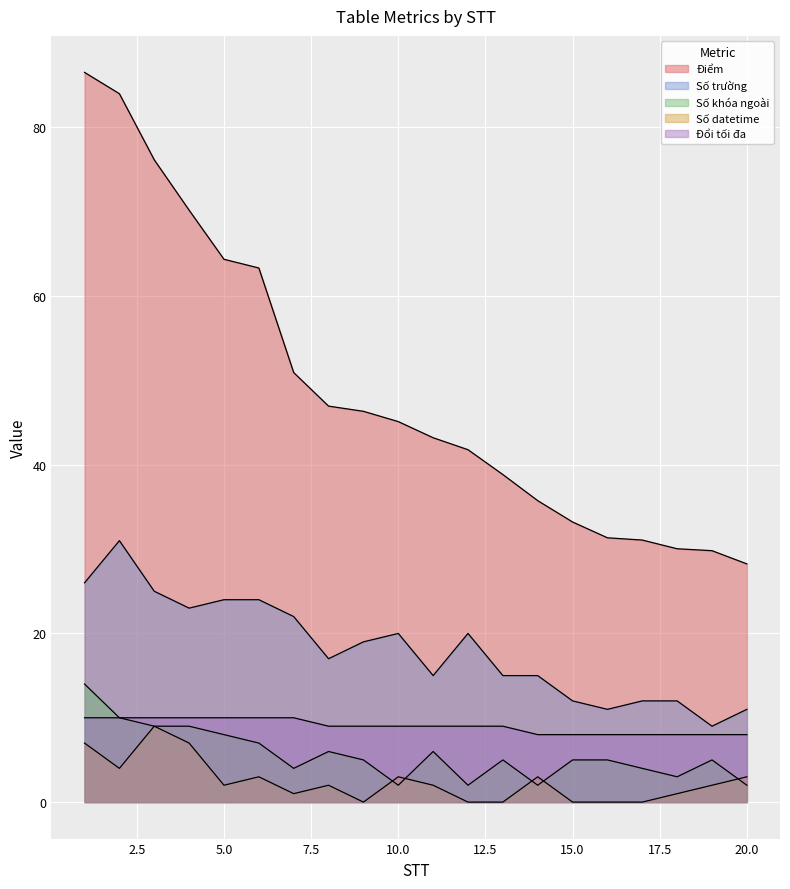

Where is Số datetime nearest to the value 4?

2